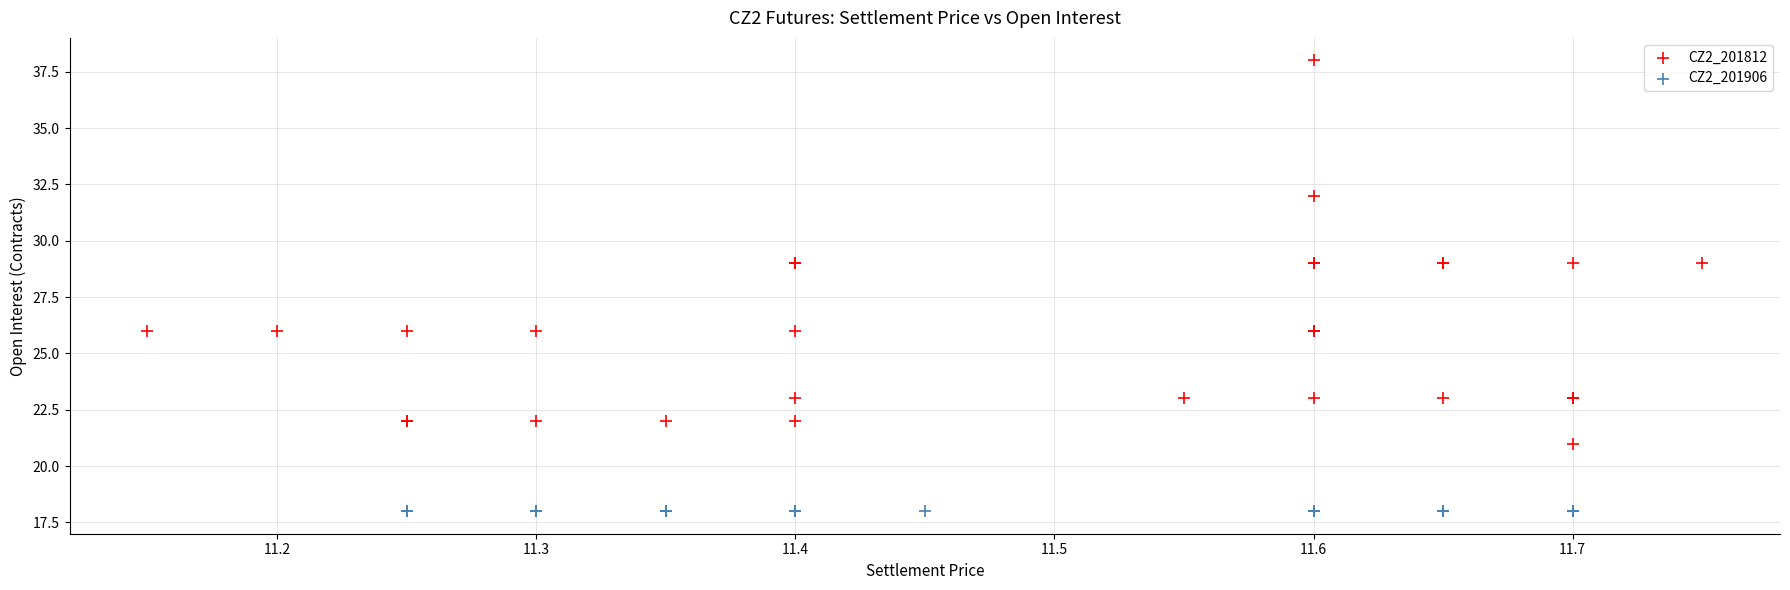

Which series reaches the maximum Y coordinate?

CZ2_201812